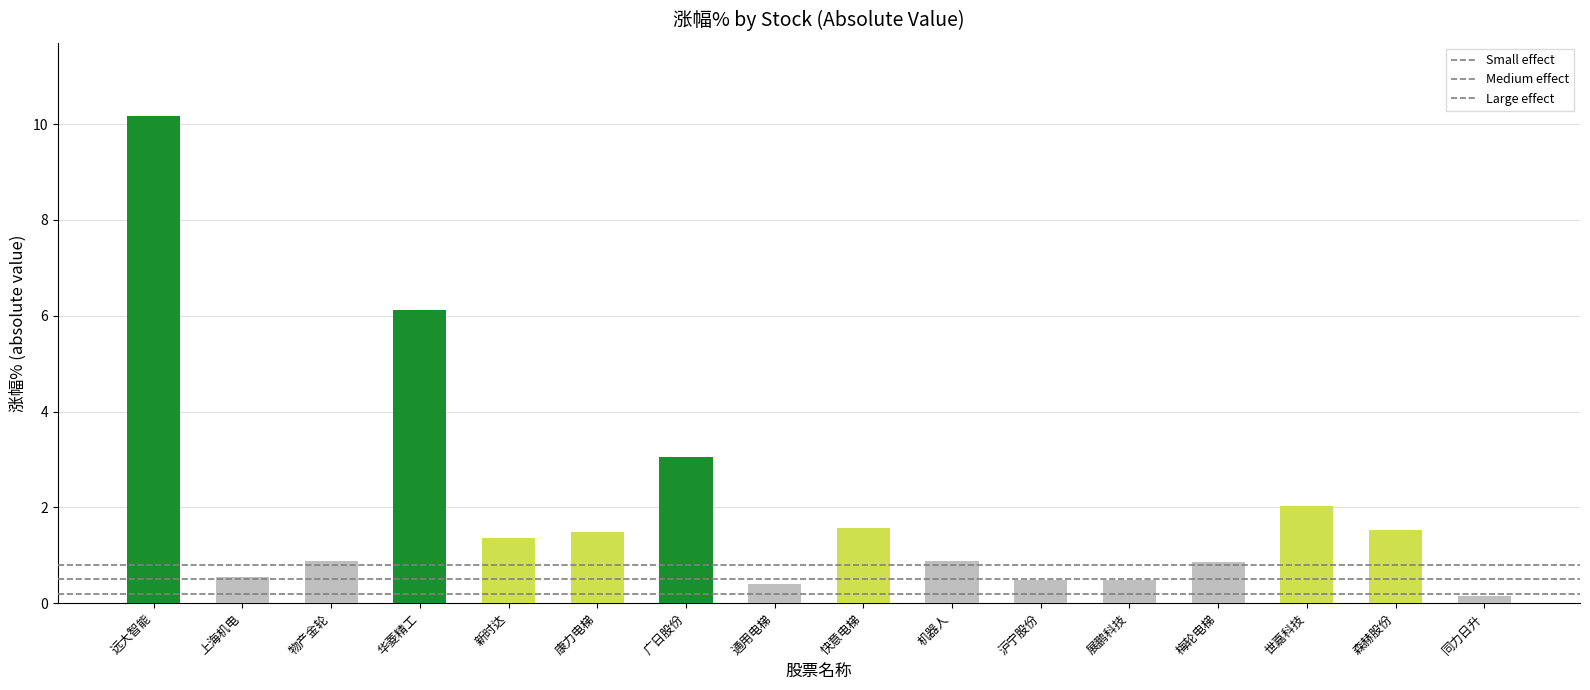

True or false: the data shows 6.1 at 华菱精工.

True